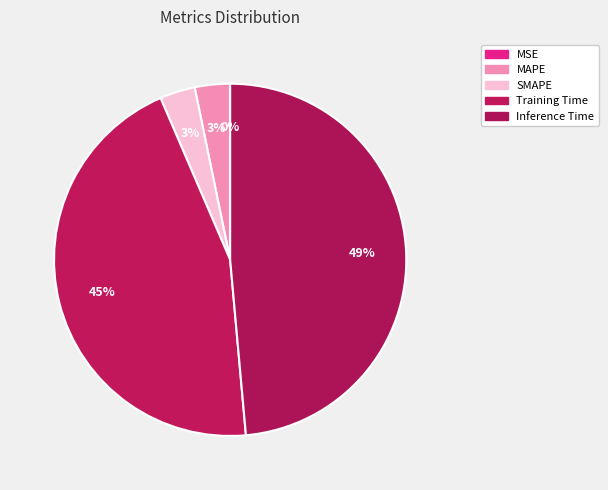

To the nearest percent, what is the difference between the SMAPE and MSE slice percentages?

3%